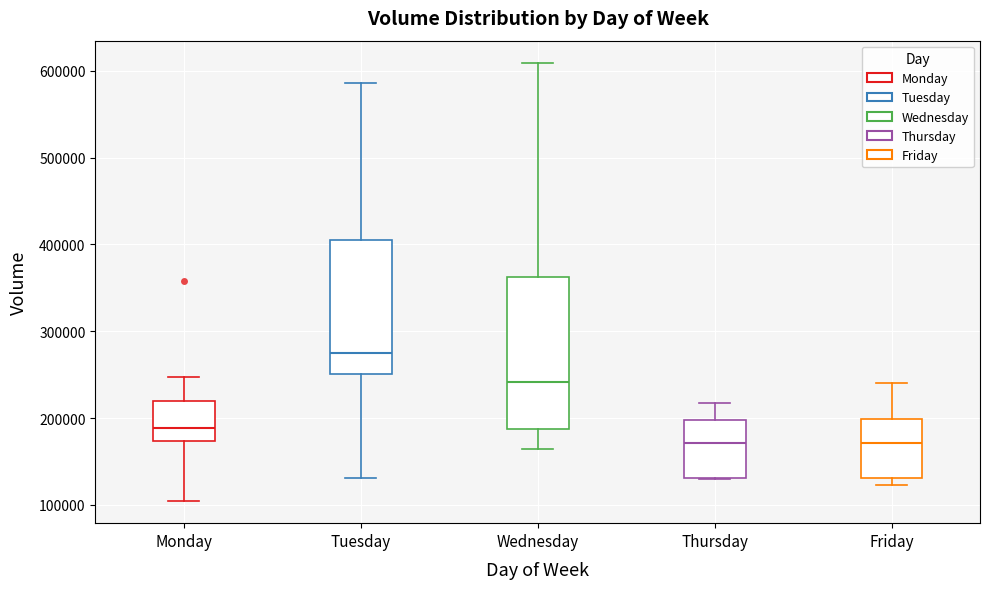

Which box has the highest median line?

Tuesday